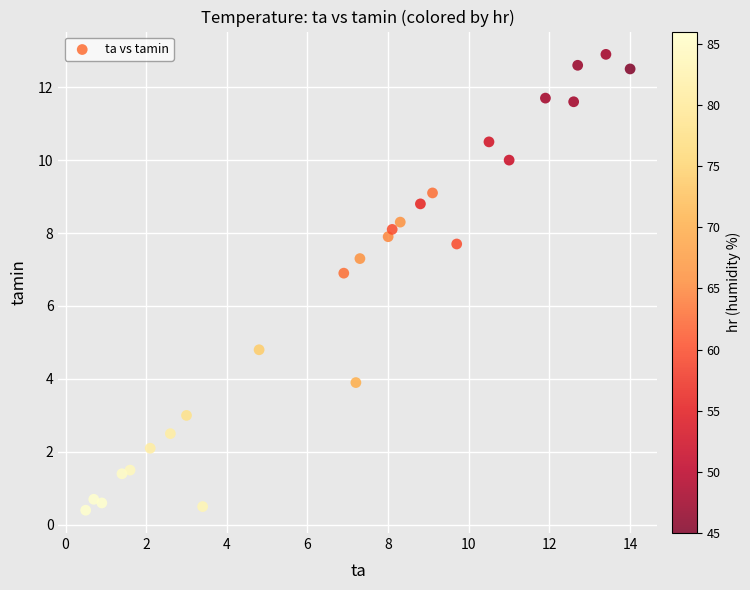

What is the range of X values (max minus min)?

13.5